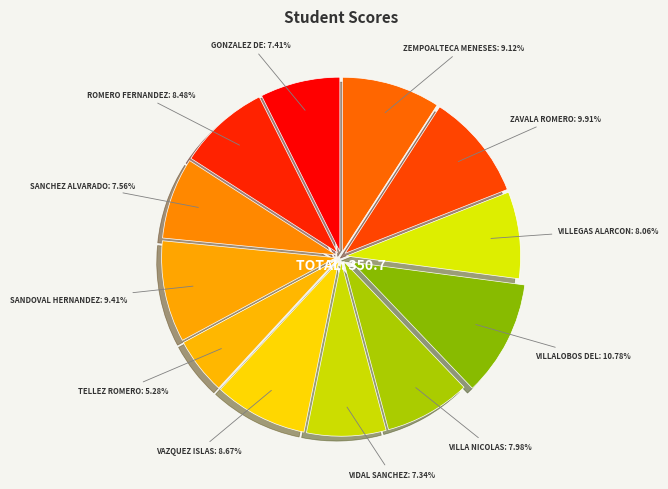

How many slices are in this pie chart?

12